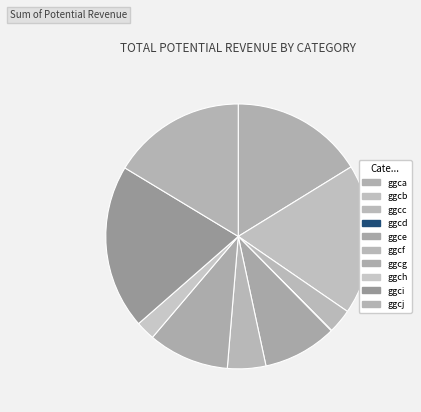

What percentage is the ggca slice, to the nearest percent?

16%